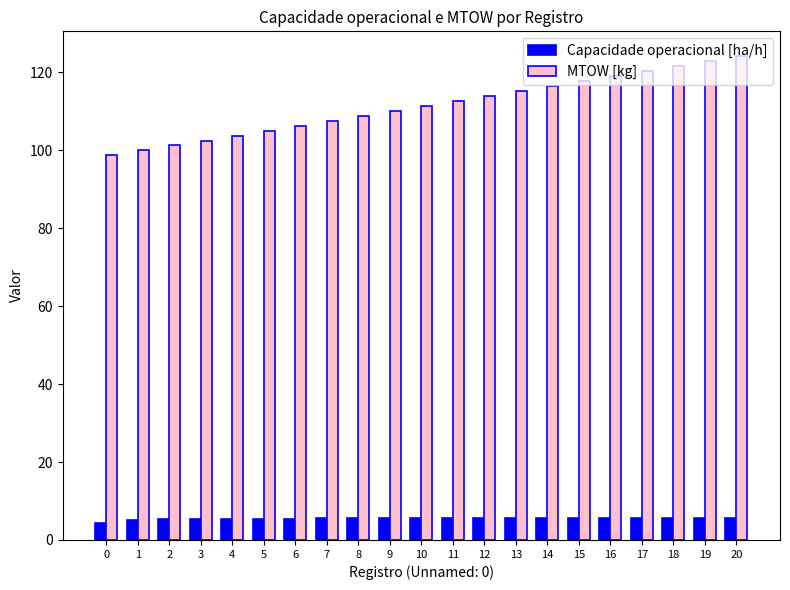

What is the total value across all series at 20?

129.9